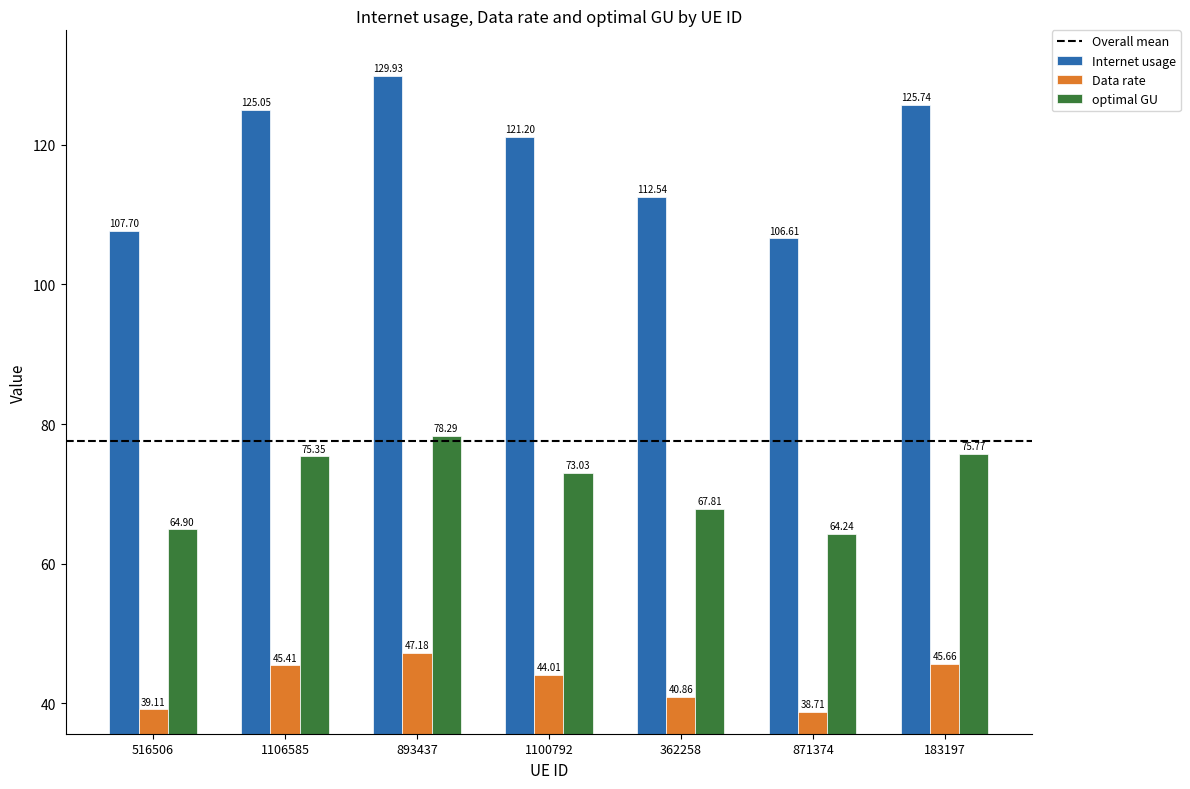

At which label does Data rate first exceed 44?

1106585